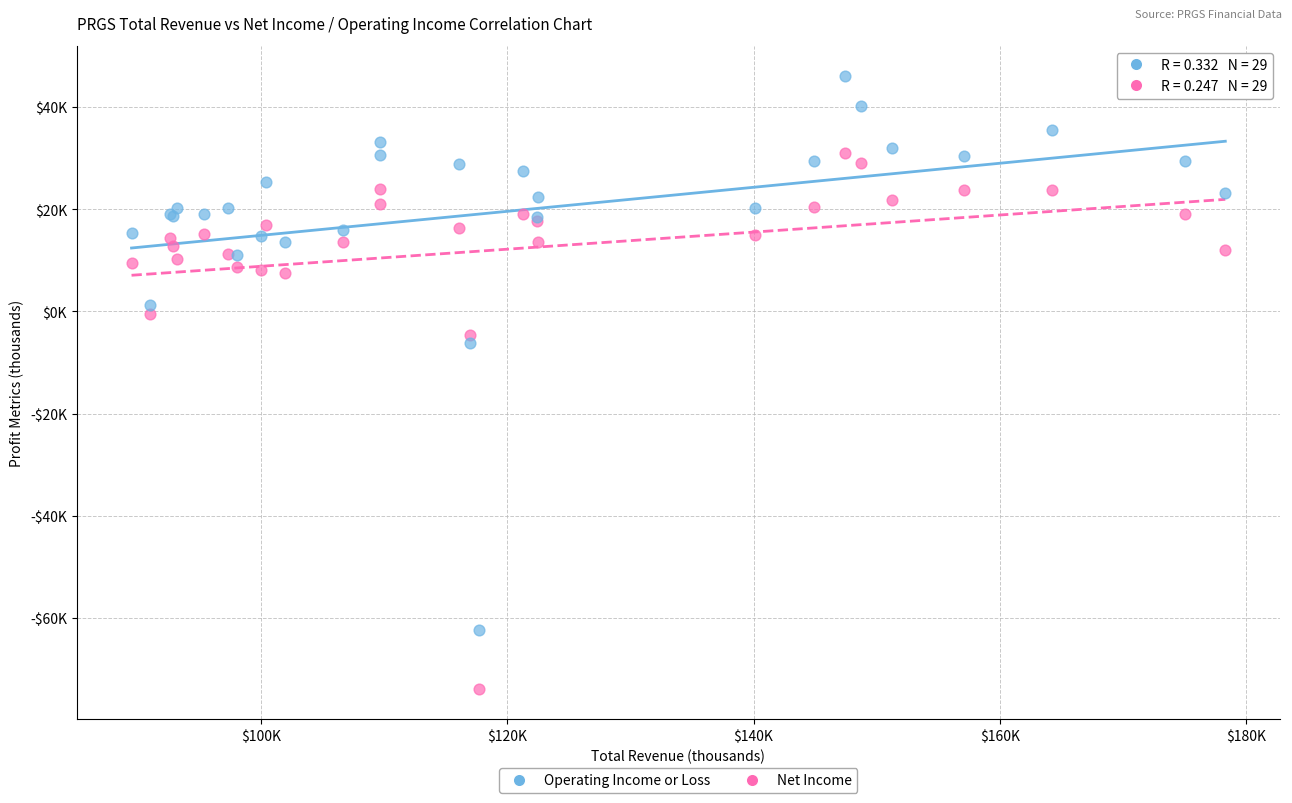

Which series has the largest Y range (max minus min)?

Operating Income or Loss